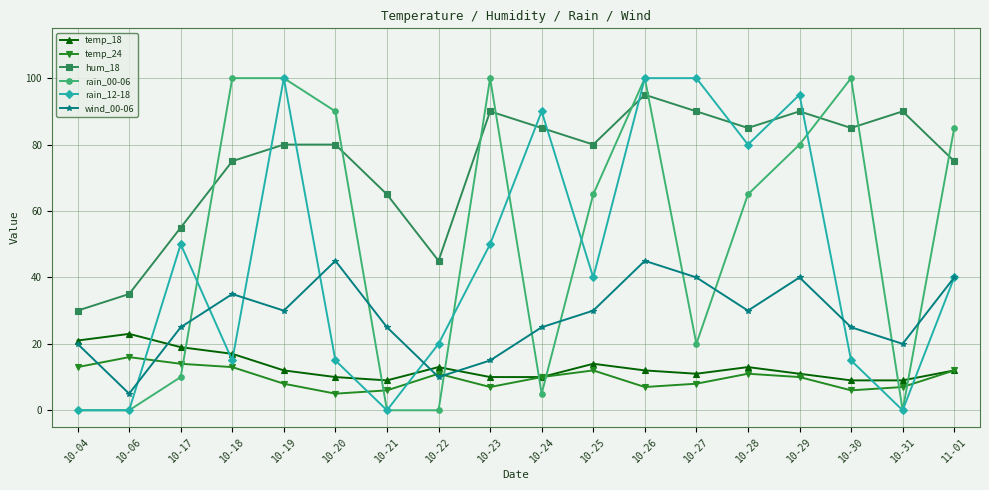

The rain_12-18 series shows 149 at 10-29. True or false?

False